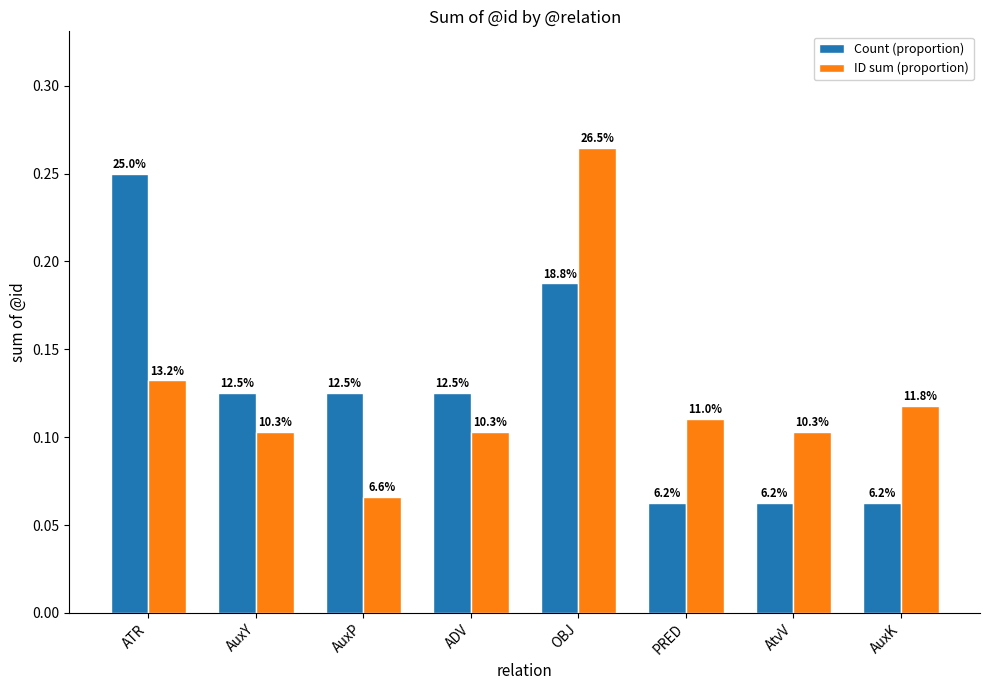

What are all the series names shown in the legend?

Count (proportion), ID sum (proportion)